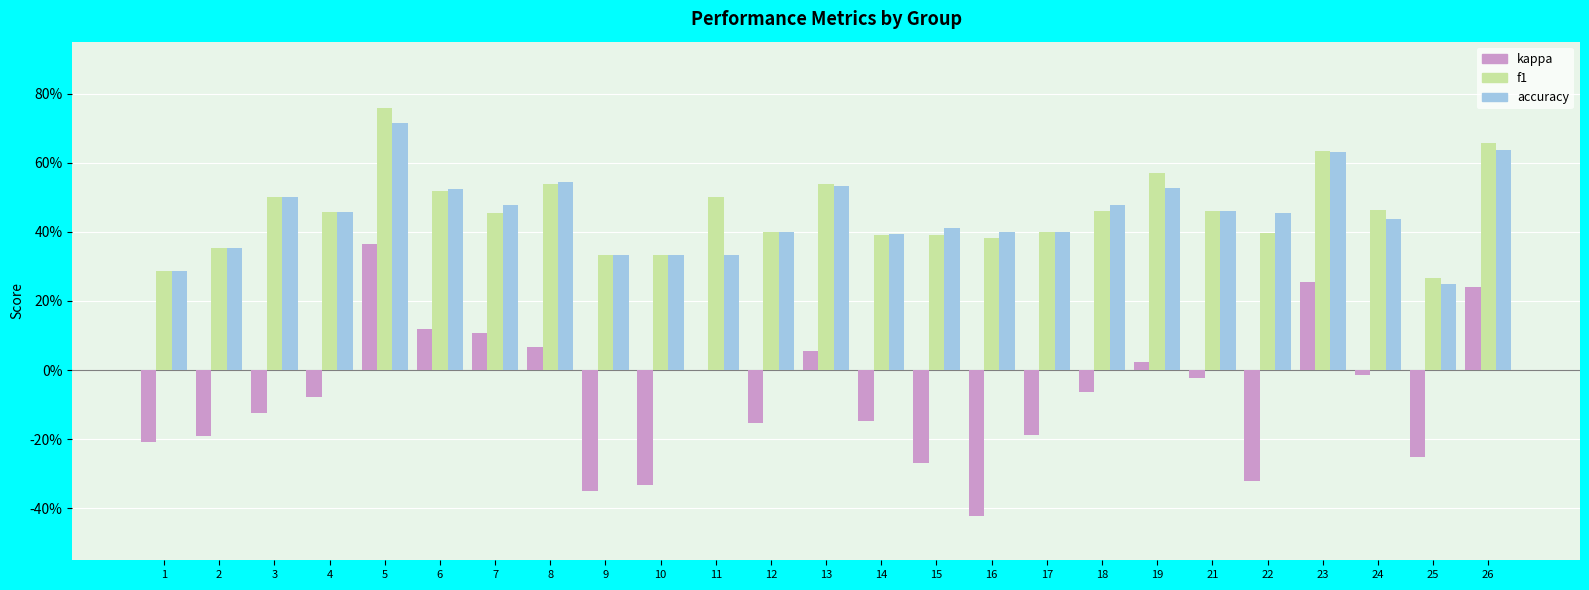

What is the sum of the f1 values at 9 and 26?

1.0